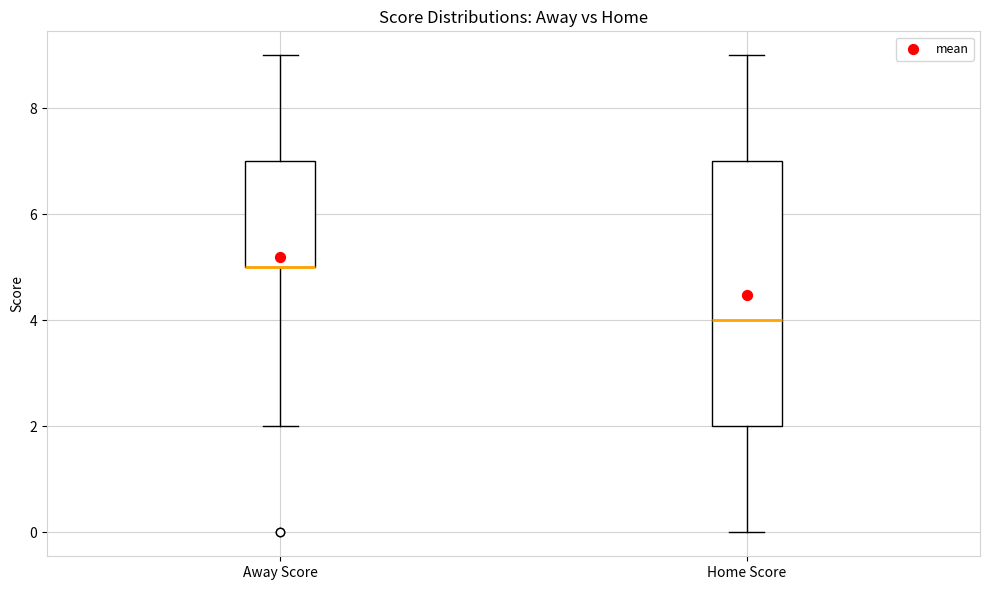

Reading left to right, read every box against the y-axis: the position of its median line, the range the box covers, and the ends of its whiskers. The values are not printed on the chart, so give them approximately, as read against the axis.

Away Score: median 5 (drawn on the box's lower edge), box 5 to 7, whiskers 2 to 9
Home Score: median 4, box 2 to 7, whiskers 0 to 9